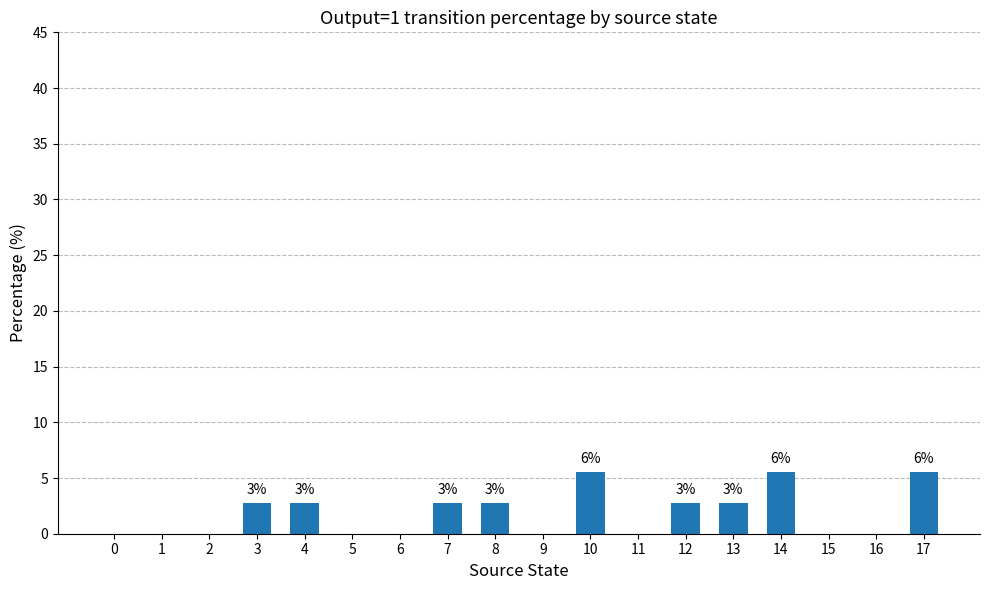

How many data points are above 2?

9